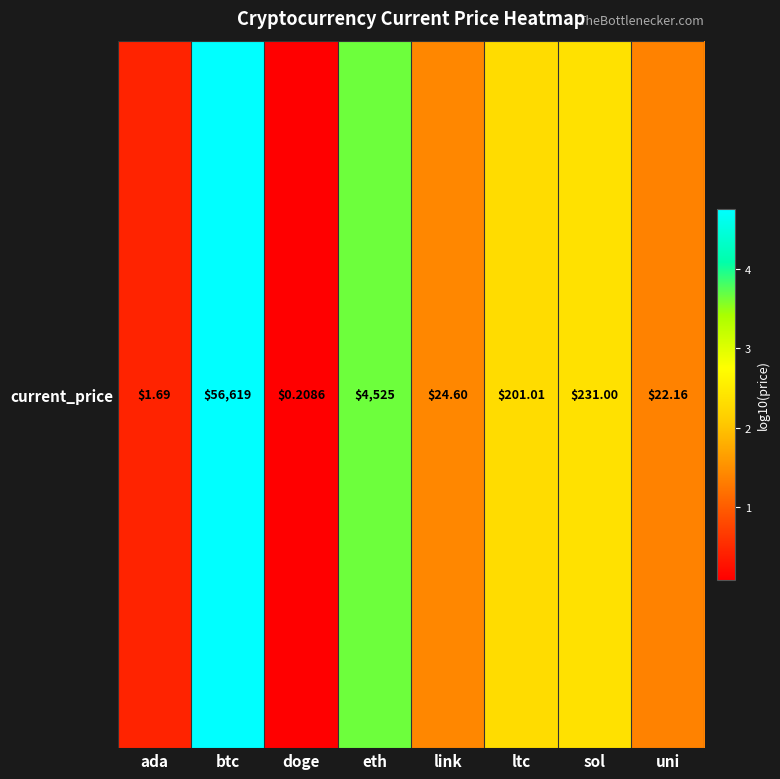

What is the difference between the maximum and minimum values?

4.7